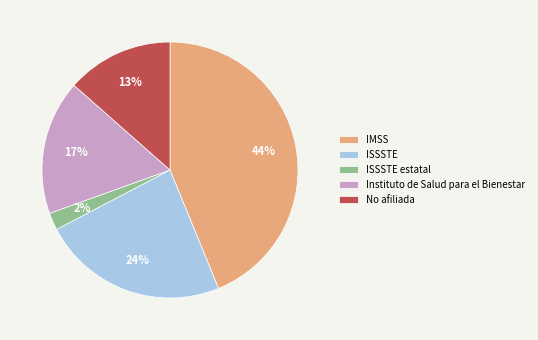

How many segments does this pie chart have?

5